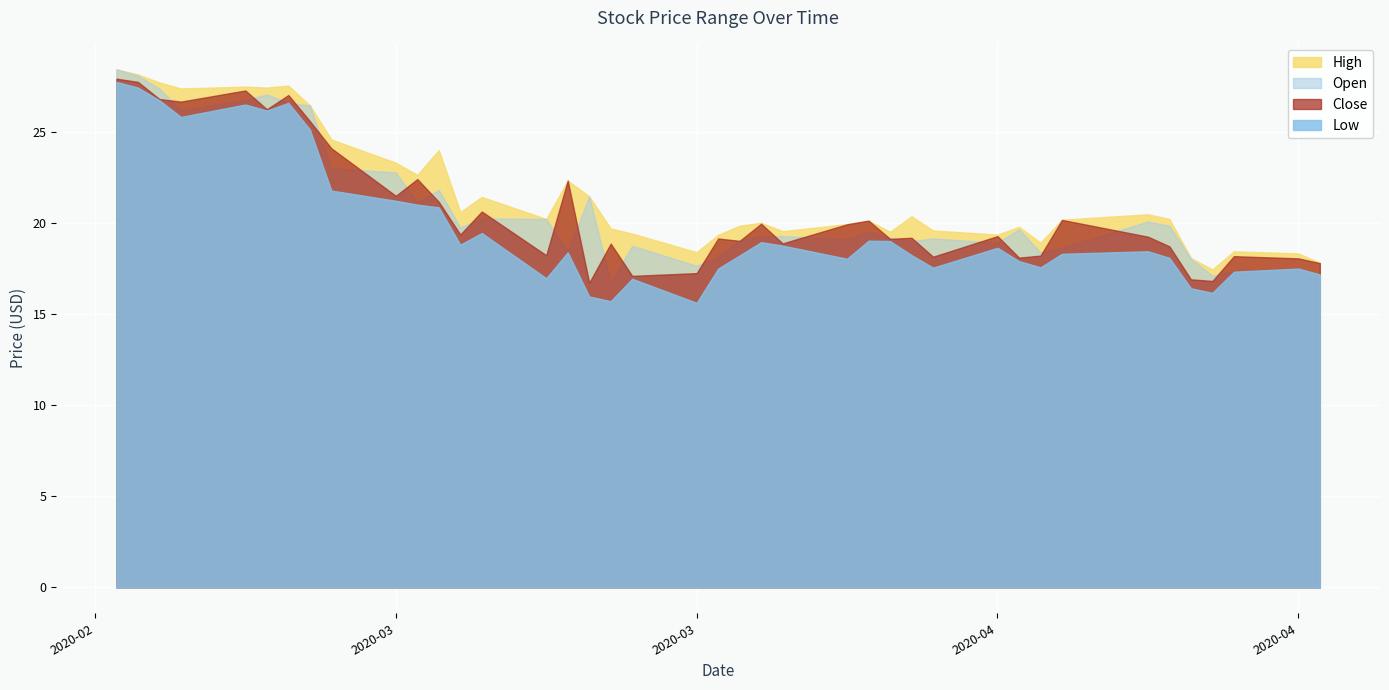

In Close, how many points are lower than both neighbors (excluding endpoints)?

13